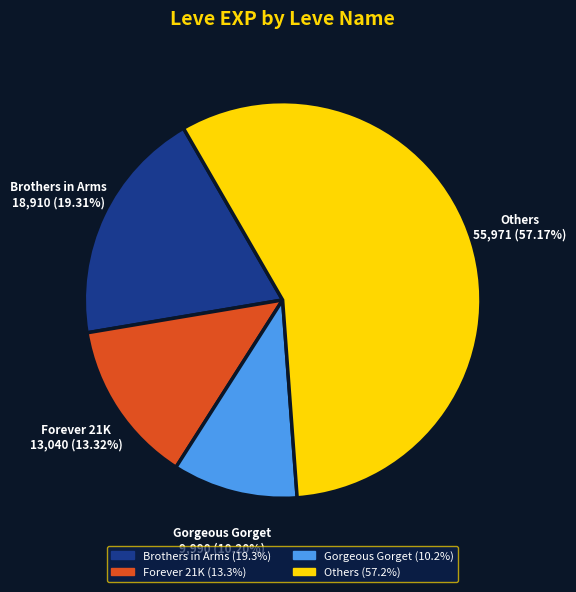

Is there a majority slice in this chart?

Yes